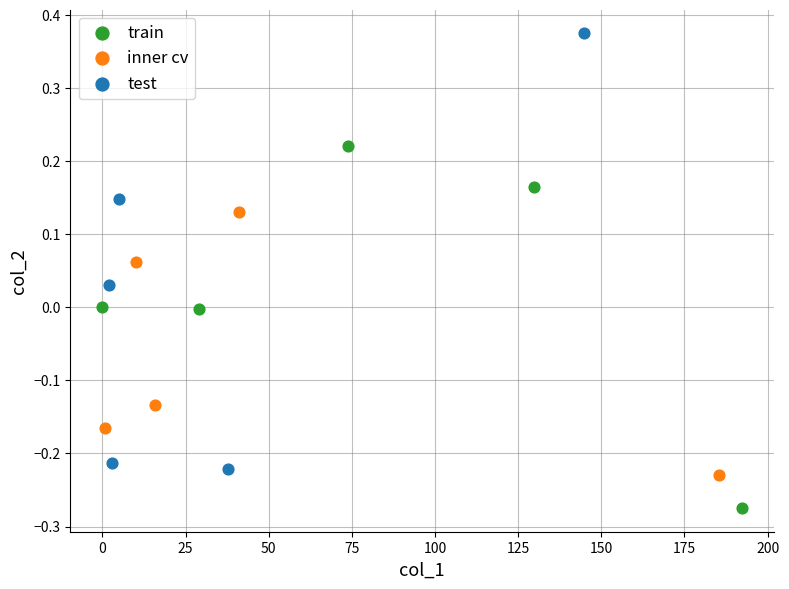

Which series has the largest Y range (max minus min)?

test